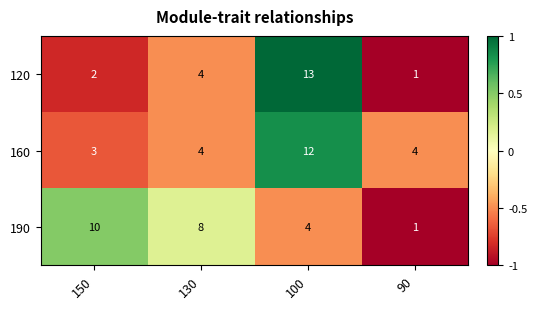

Rank the series at 100 from lowest to highest value.

190, 160, 120